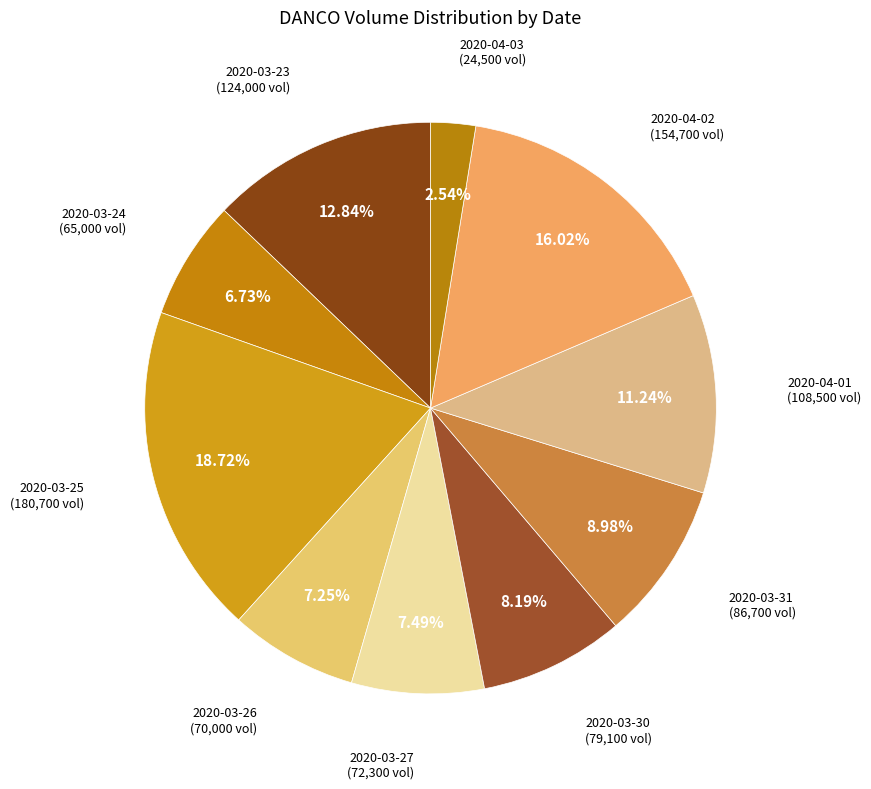

How many slices are in this pie chart?

10